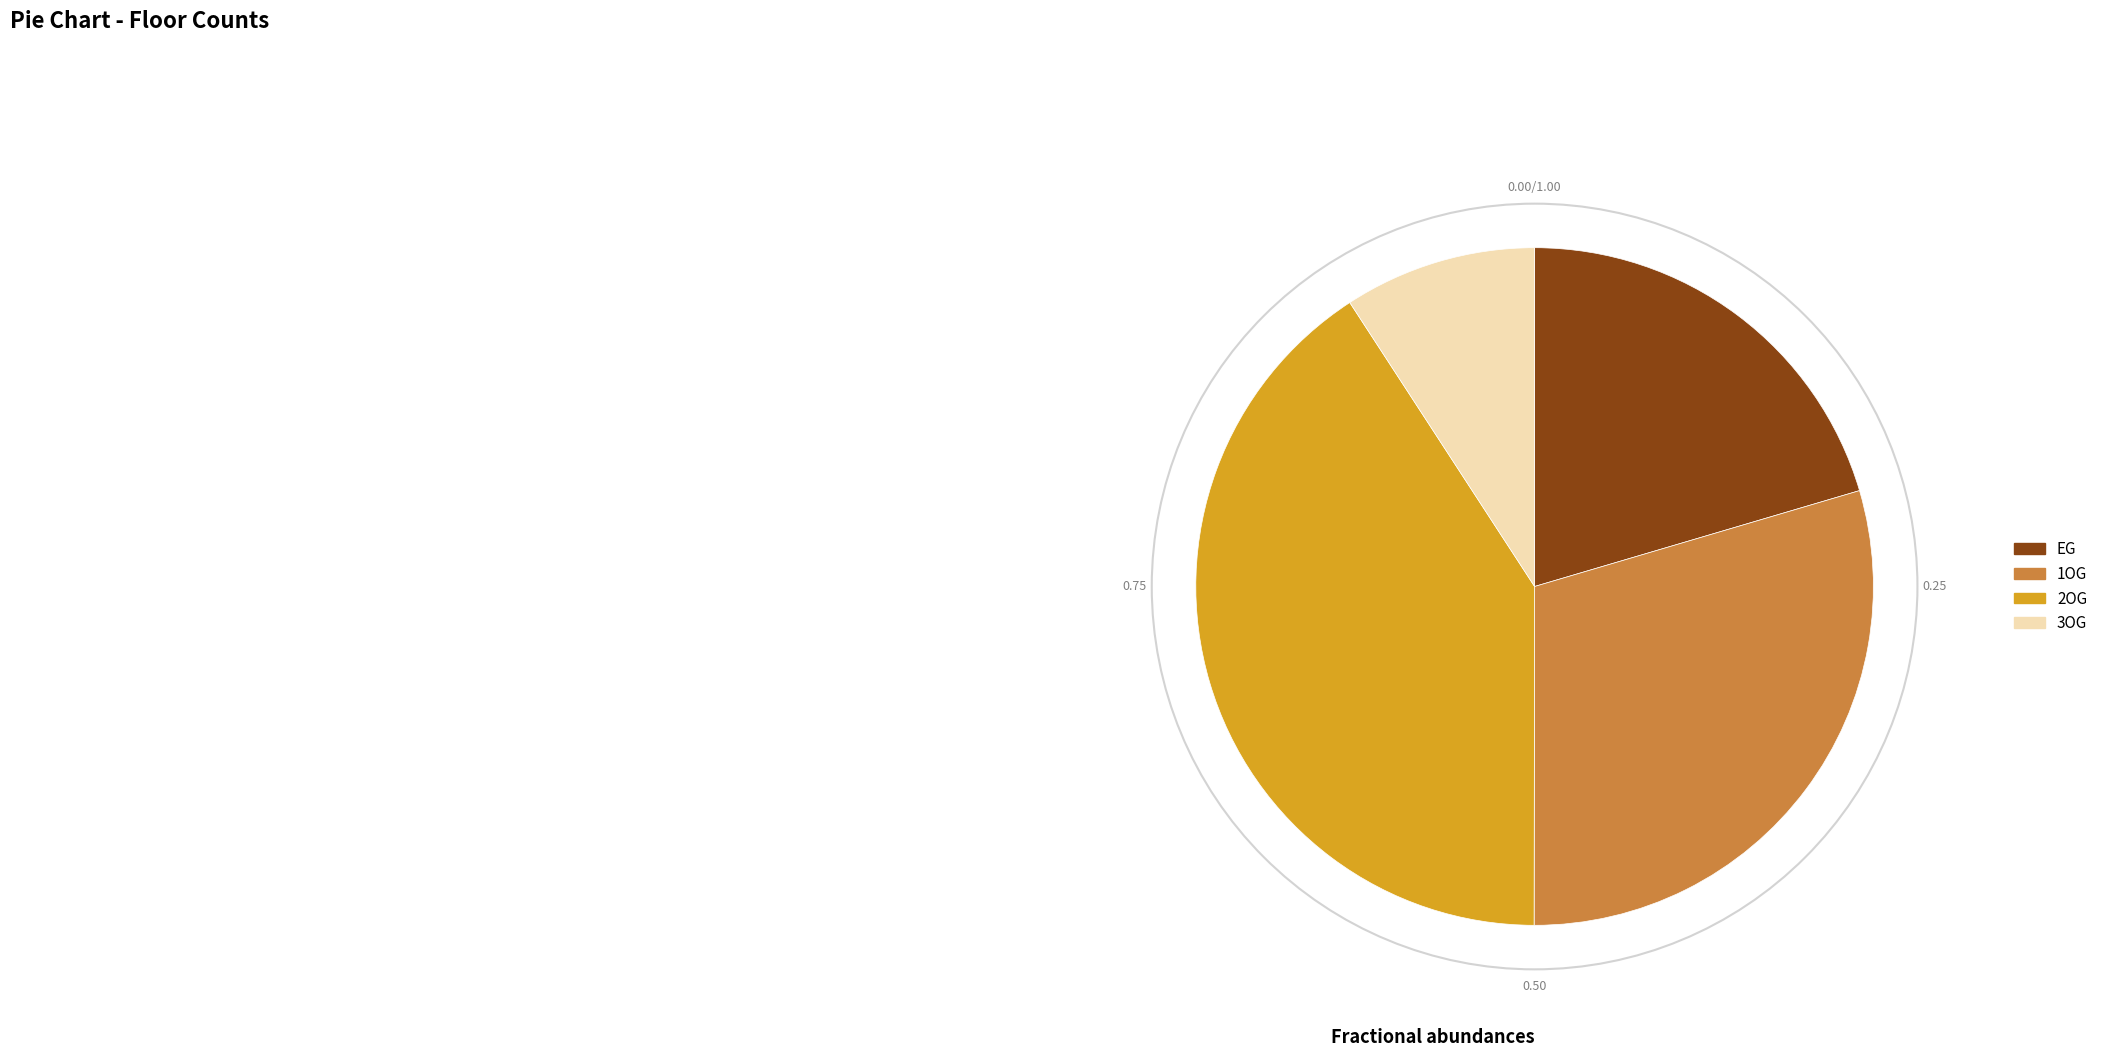

Count the number of slices in the pie.

4